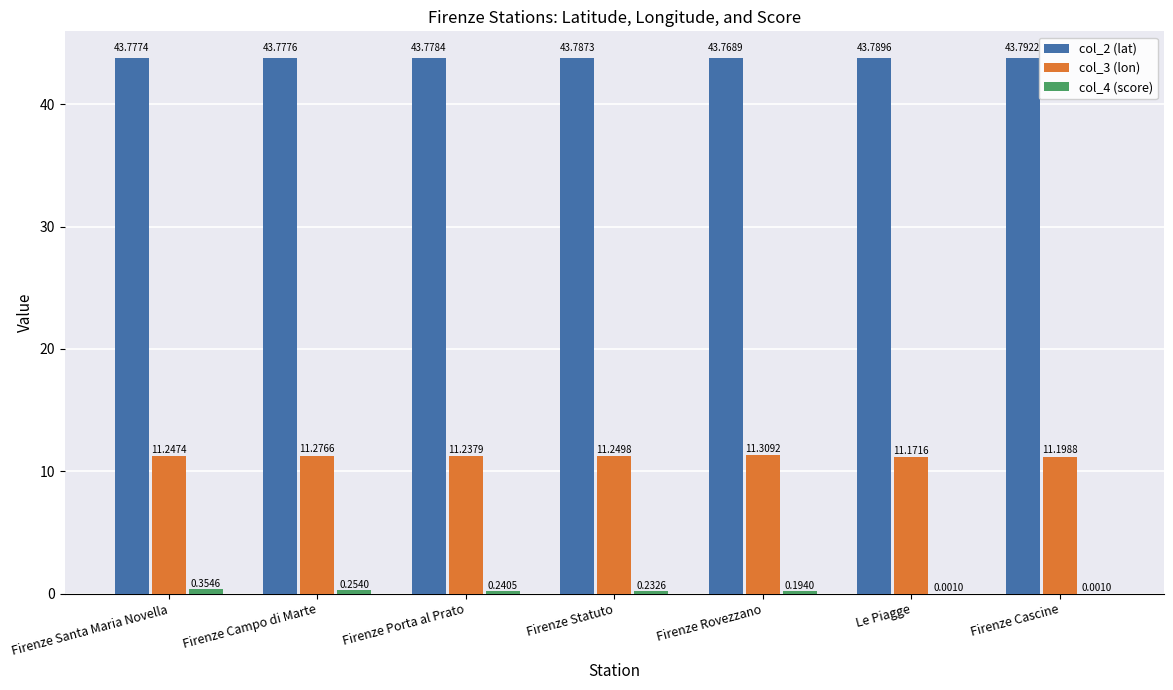

At which label is col_3 (lon) closest to 11?

Le Piagge